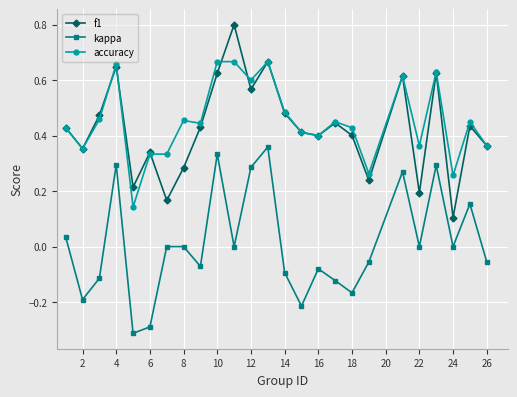

True or false: f1 has more than 2 interior local peaks.

True